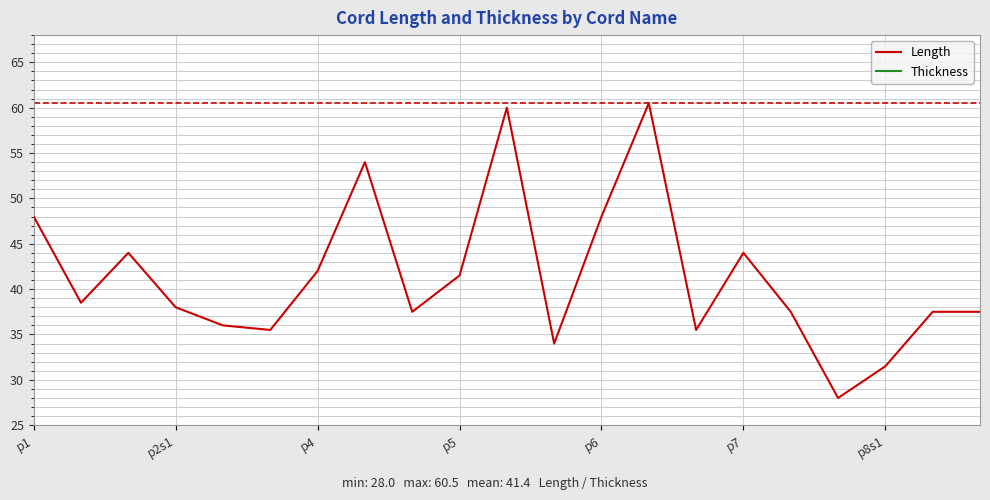

What are all the series names shown in the legend?

Length, Thickness